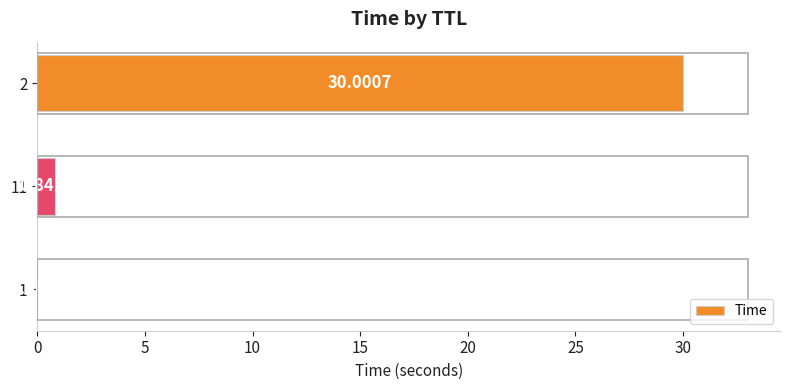

What is the change in value from 11 to 2?

+29.2